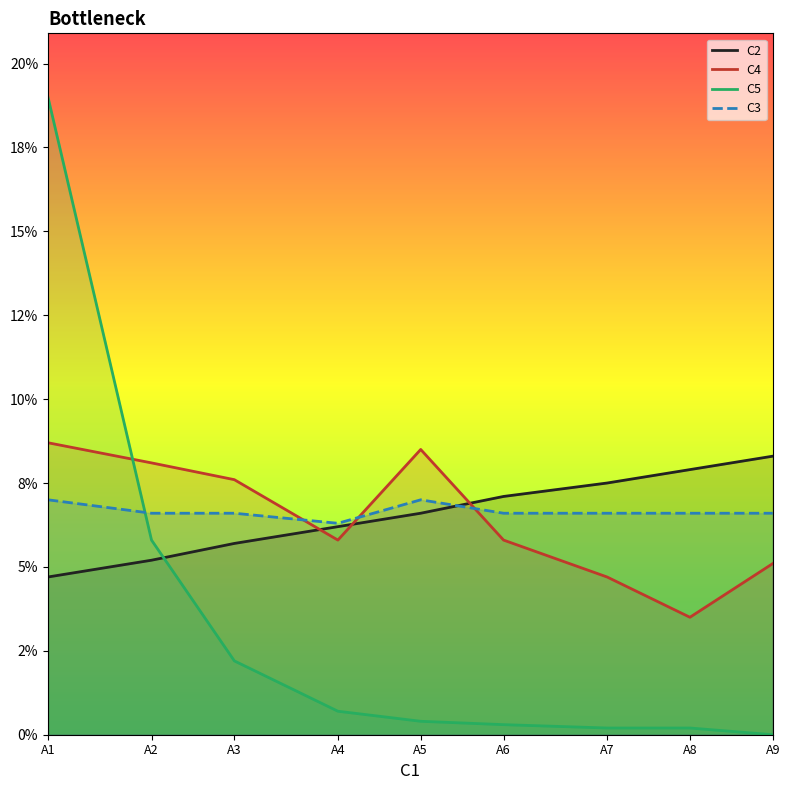

At which category is the sum across all series the highest?

A1